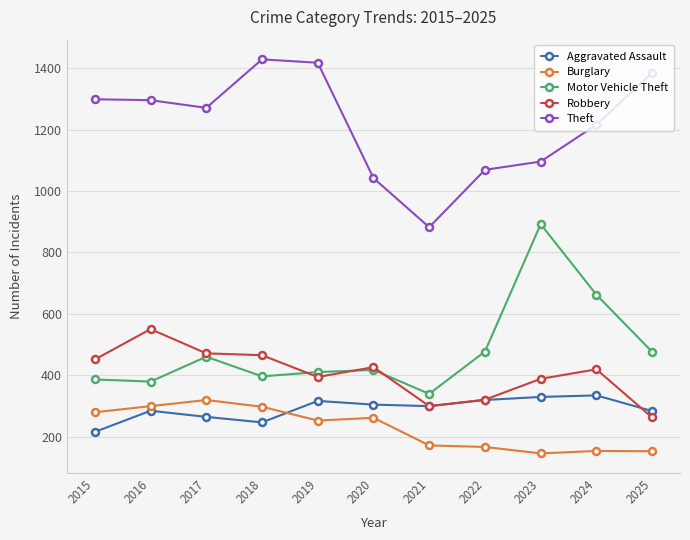

What is the value of the Theft point at the 6th from the left?

1042